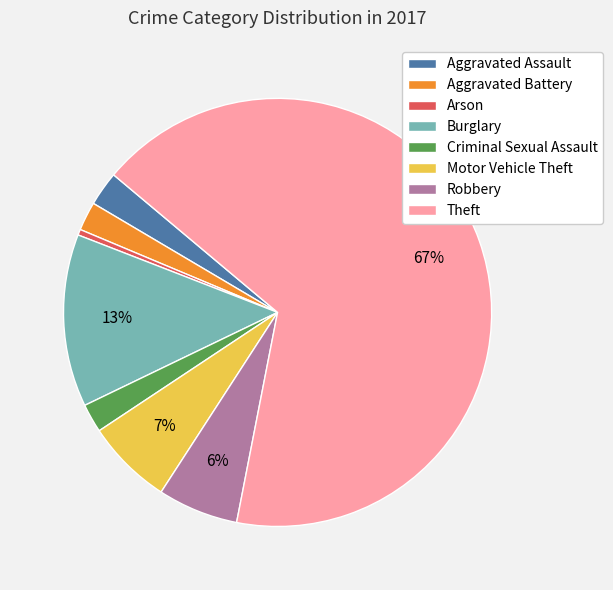

What percentage is the Aggravated Assault slice, to the nearest percent?

3%